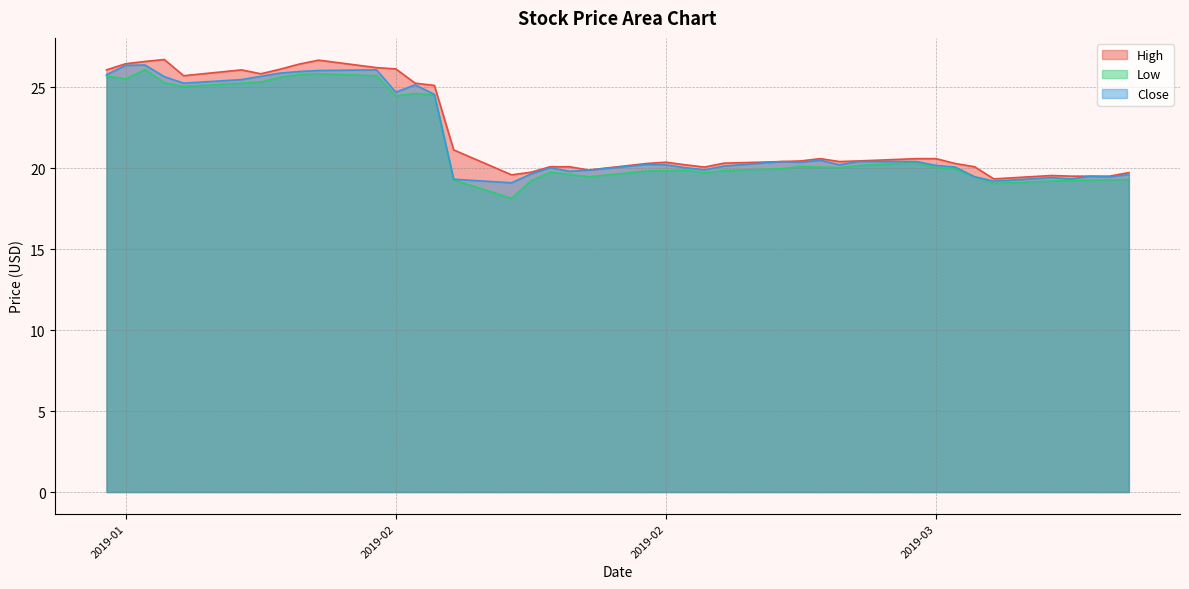

The value of Low at 2019-01-21 is 25.7. True or false?

True